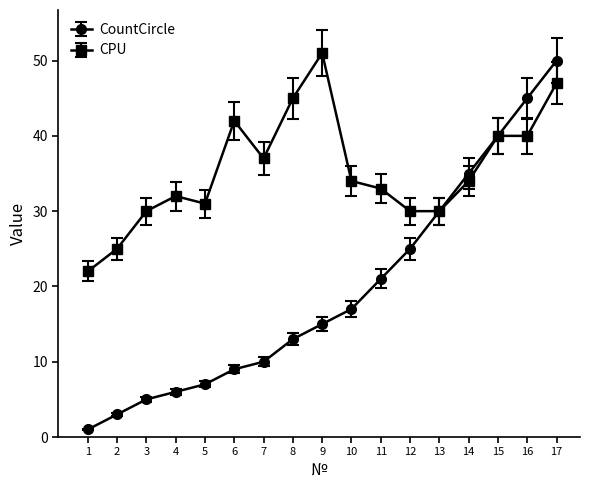

What are all the series names shown in the legend?

CountCircle, CPU